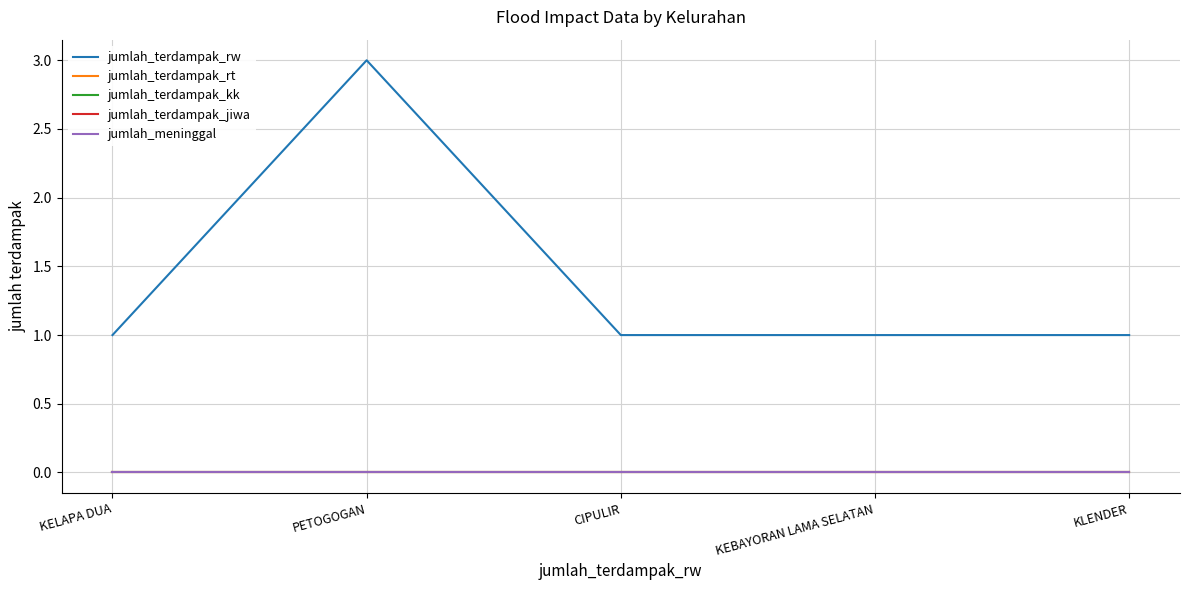

What is the total value across all series at KELAPA DUA?

1